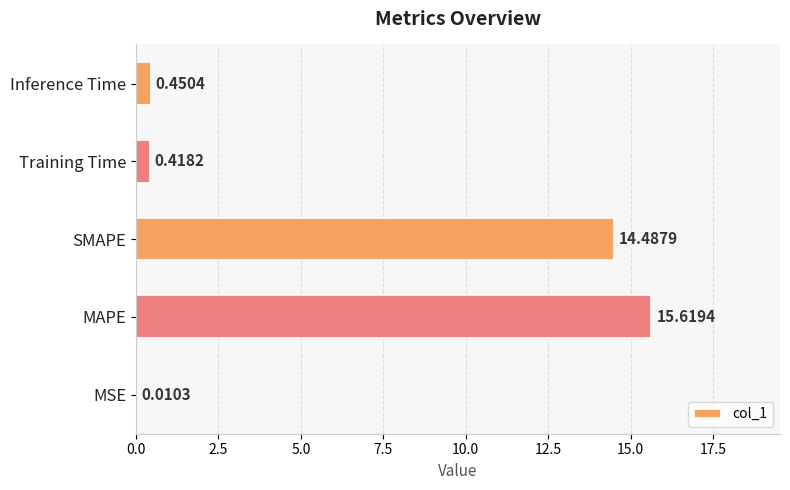

What is the sum of the values at Training Time and MAPE?

16.0